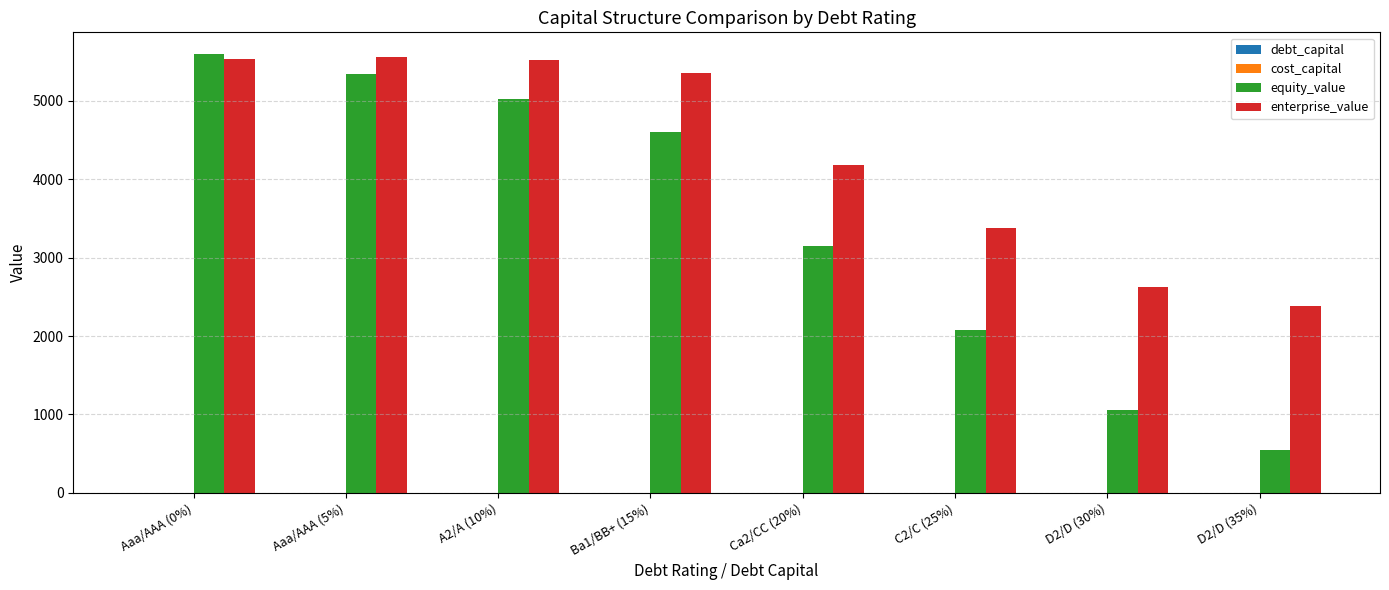

What is the sum of all enterprise_value values?

34533.3